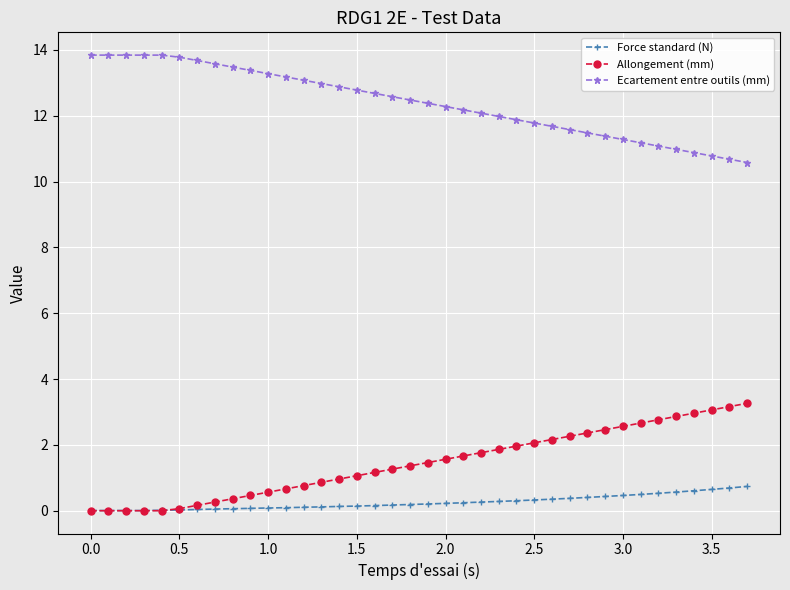

What is the value of the Allongement (mm) point at the 16th from the left?

1.1